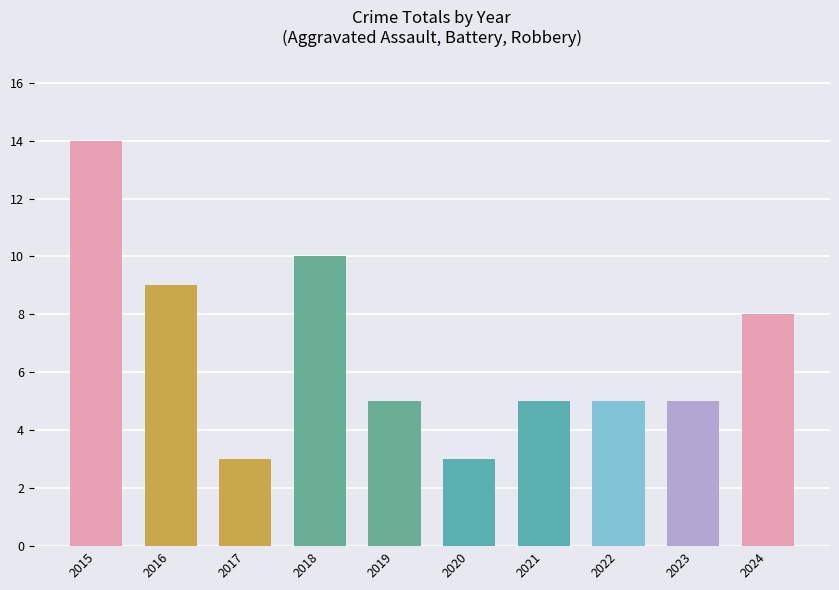

What is the value of the 7th bar from the left?

5